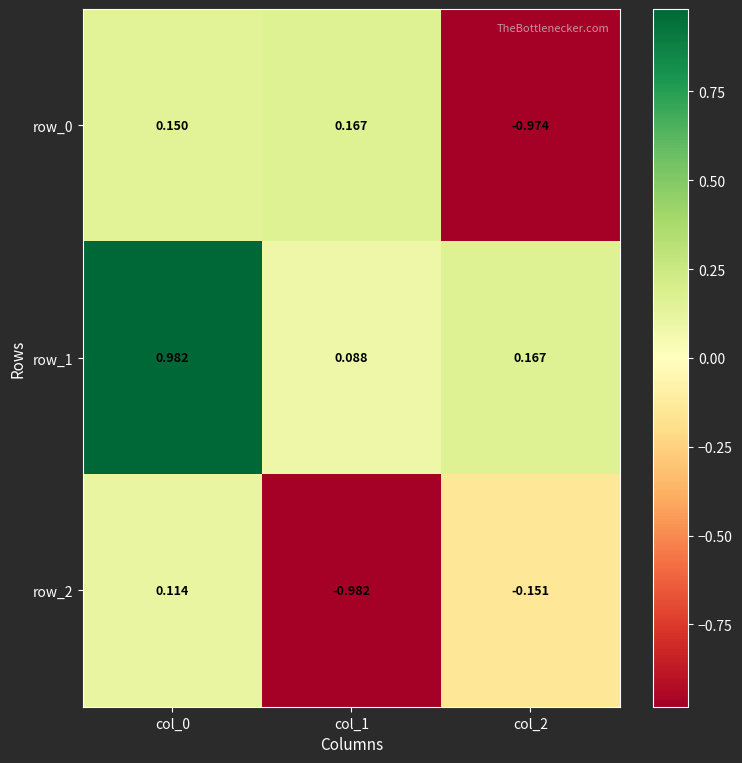

At which label is row_2 closest to 0?

col_0